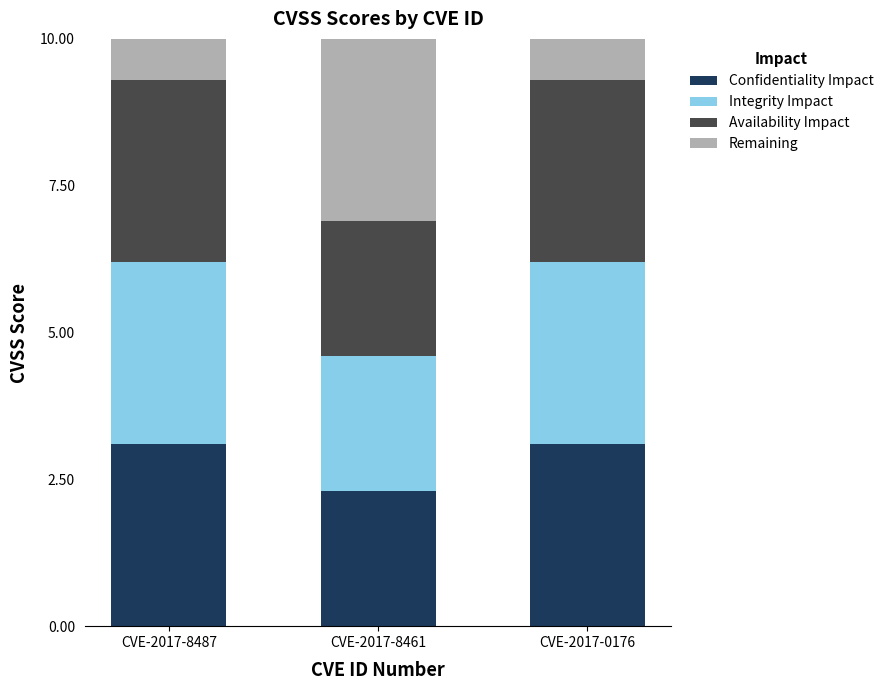

Reading right to left, transcribe the values for Confidentiality Impact.

CVE-2017-0176=3.1	CVE-2017-8461=2.3	CVE-2017-8487=3.1